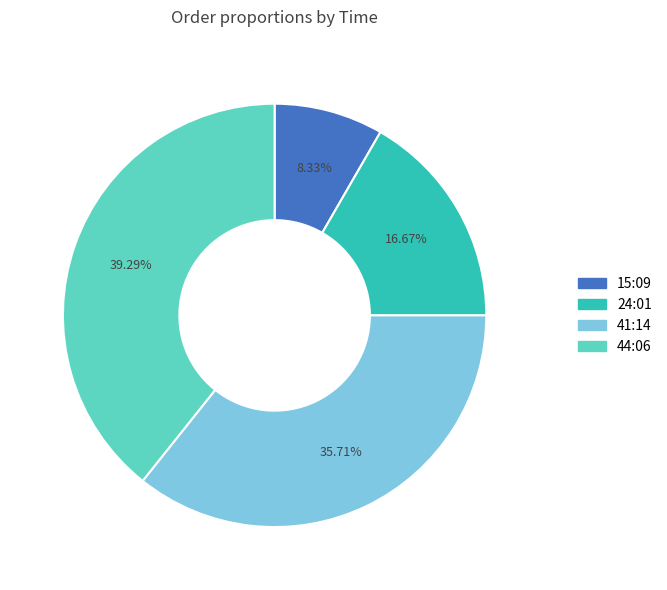

Which slice is the smallest?

15:09